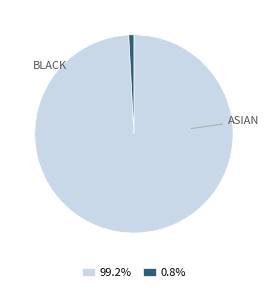

How many segments does this pie chart have?

2